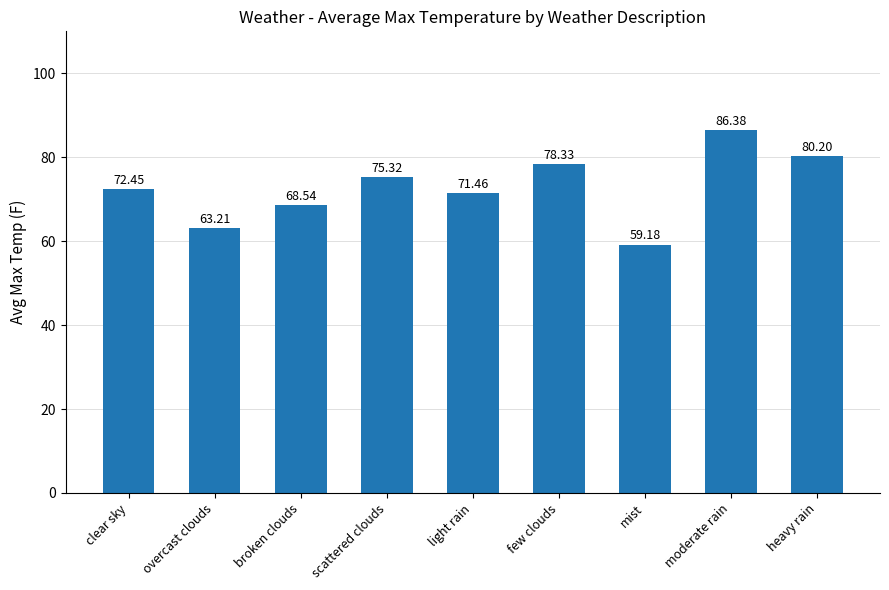

At which category does the chart reach its minimum across all series?

mist